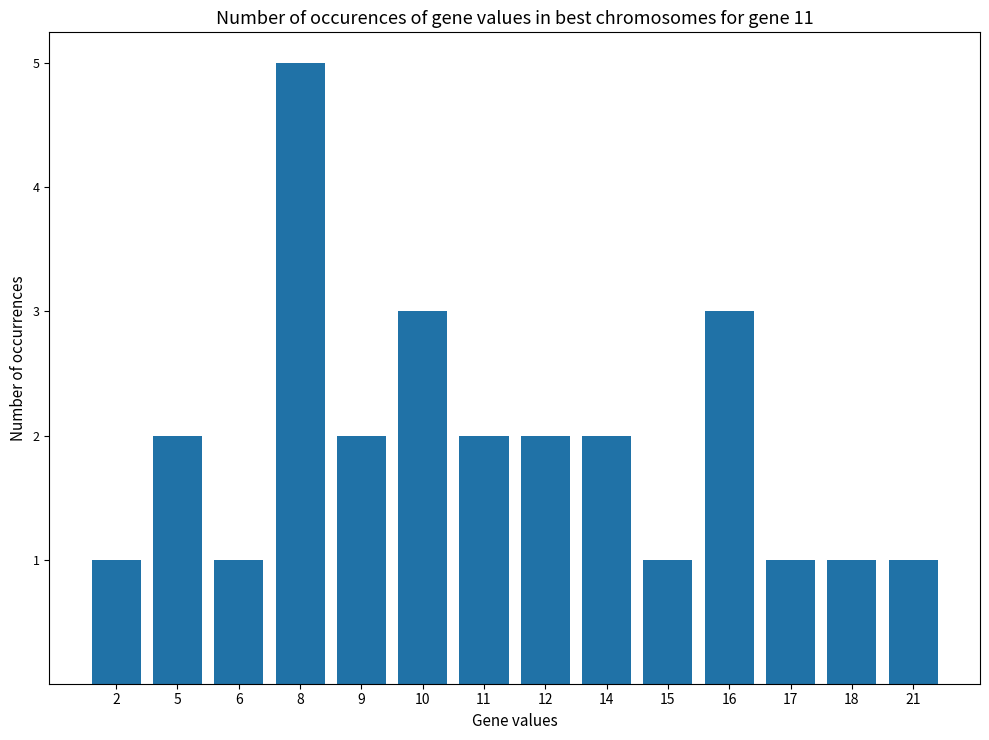

What is the ratio of the value at 16 to the value at 10?

1.0